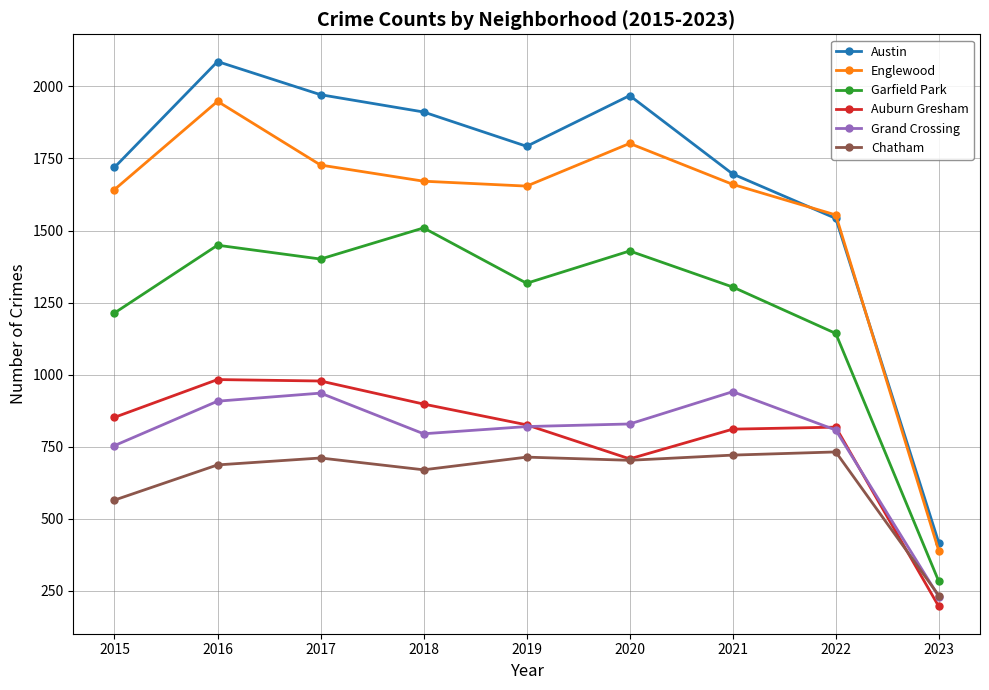

At which label is Chatham closest to 483?

2015